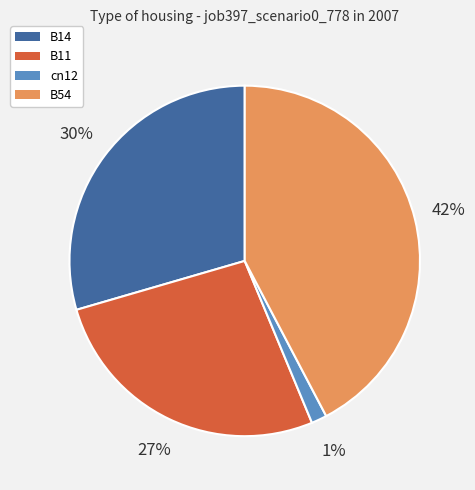

Combined, do cn12 and B14 account for over 50%?

No